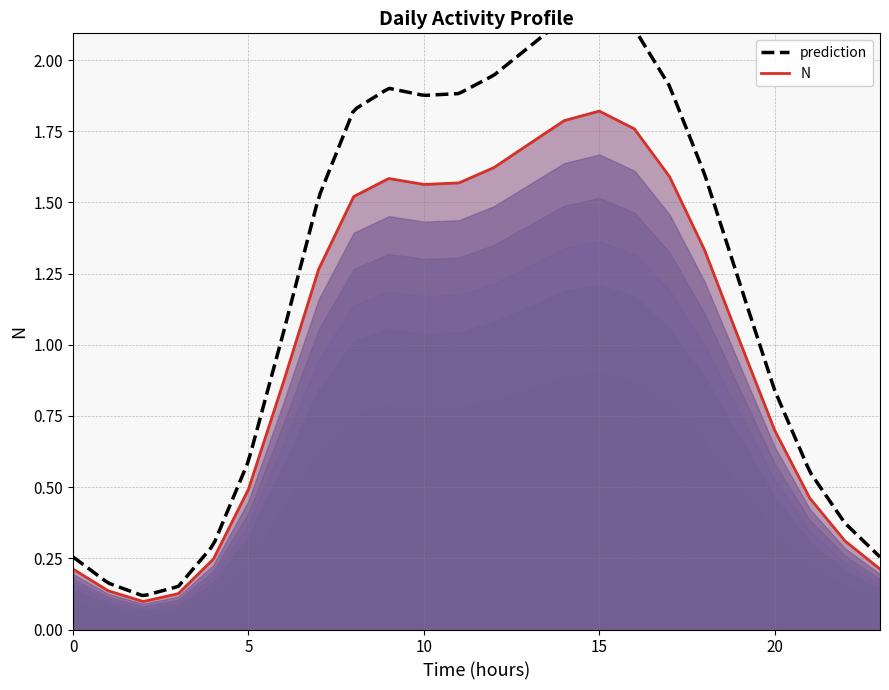

What is the value of the 23rd point from the left?

0.3